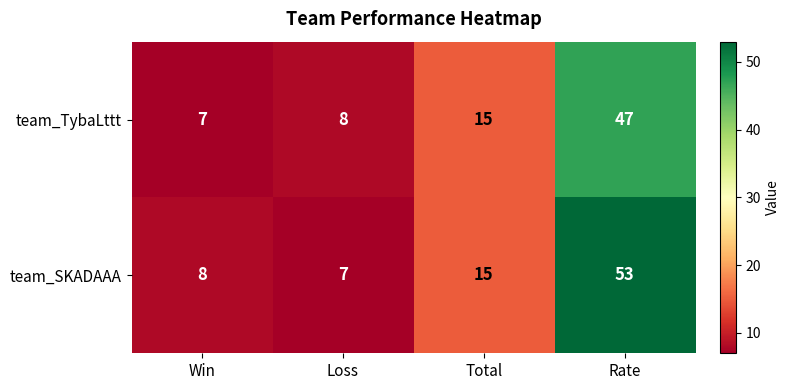

The team_TybaLttt series shows 5 at Win. True or false?

False